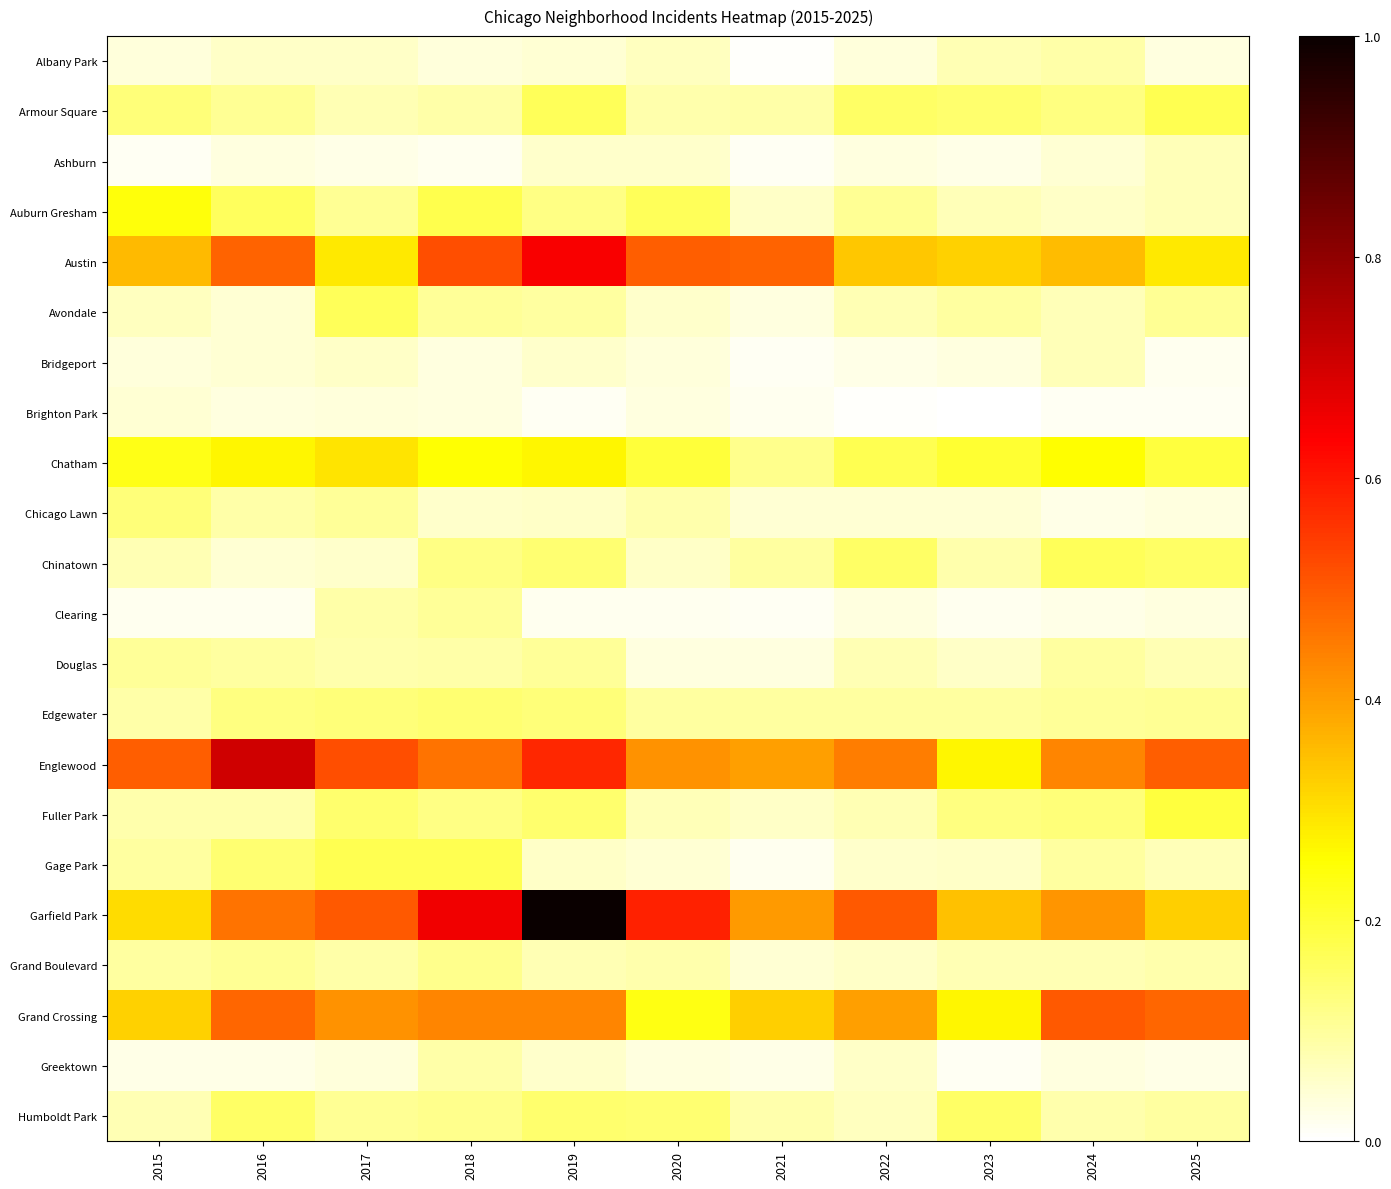

Reading left to right, what are all the values shown in this chart?

Albany Park: 2015=0.0	2016=0.1	2017=0.1	2018=0.0	2019=0.0	2020=0.1	2021=0.0	2022=0.0	2023=0.1	2024=0.1	2025=0.0
Armour Square: 2015=0.1	2016=0.1	2017=0.1	2018=0.1	2019=0.2	2020=0.1	2021=0.1	2022=0.2	2023=0.1	2024=0.1	2025=0.2
Ashburn: 2015=0.0	2016=0.0	2017=0.0	2018=0.0	2019=0.1	2020=0.1	2021=0.0	2022=0.0	2023=0.0	2024=0.0	2025=0.1
Auburn Gresham: 2015=0.2	2016=0.2	2017=0.1	2018=0.2	2019=0.1	2020=0.2	2021=0.1	2022=0.1	2023=0.1	2024=0.1	2025=0.1
Austin: 2015=0.4	2016=0.5	2017=0.3	2018=0.5	2019=0.6	2020=0.5	2021=0.5	2022=0.3	2023=0.3	2024=0.4	2025=0.3
Avondale: 2015=0.1	2016=0.0	2017=0.2	2018=0.1	2019=0.1	2020=0.1	2021=0.0	2022=0.1	2023=0.1	2024=0.1	2025=0.1
Bridgeport: 2015=0.0	2016=0.0	2017=0.1	2018=0.0	2019=0.1	2020=0.0	2021=0.0	2022=0.0	2023=0.0	2024=0.1	2025=0.0
Brighton Park: 2015=0.0	2016=0.0	2017=0.0	2018=0.0	2019=0.0	2020=0.0	2021=0.0	2022=0.0	2023=0.0	2024=0.0	2025=0.0
Chatham: 2015=0.2	2016=0.3	2017=0.3	2018=0.2	2019=0.3	2020=0.2	2021=0.1	2022=0.2	2023=0.2	2024=0.3	2025=0.2
Chicago Lawn: 2015=0.1	2016=0.1	2017=0.1	2018=0.1	2019=0.1	2020=0.1	2021=0.0	2022=0.0	2023=0.0	2024=0.0	2025=0.0
Chinatown: 2015=0.1	2016=0.0	2017=0.1	2018=0.1	2019=0.1	2020=0.1	2021=0.1	2022=0.2	2023=0.1	2024=0.2	2025=0.2
Clearing: 2015=0.0	2016=0.0	2017=0.1	2018=0.1	2019=0.0	2020=0.0	2021=0.0	2022=0.0	2023=0.0	2024=0.0	2025=0.0
Douglas: 2015=0.1	2016=0.1	2017=0.1	2018=0.1	2019=0.1	2020=0.0	2021=0.0	2022=0.1	2023=0.1	2024=0.1	2025=0.1
Edgewater: 2015=0.1	2016=0.1	2017=0.1	2018=0.1	2019=0.1	2020=0.1	2021=0.1	2022=0.1	2023=0.1	2024=0.1	2025=0.1
Englewood: 2015=0.5	2016=0.7	2017=0.5	2018=0.5	2019=0.6	2020=0.4	2021=0.4	2022=0.4	2023=0.3	2024=0.4	2025=0.5
Fuller Park: 2015=0.1	2016=0.1	2017=0.1	2018=0.1	2019=0.1	2020=0.1	2021=0.1	2022=0.1	2023=0.1	2024=0.1	2025=0.2
Gage Park: 2015=0.1	2016=0.1	2017=0.2	2018=0.2	2019=0.1	2020=0.0	2021=0.0	2022=0.1	2023=0.1	2024=0.1	2025=0.1
Garfield Park: 2015=0.3	2016=0.5	2017=0.5	2018=0.7	2019=1.0	2020=0.6	2021=0.4	2022=0.5	2023=0.3	2024=0.4	2025=0.3
Grand Boulevard: 2015=0.1	2016=0.1	2017=0.1	2018=0.1	2019=0.1	2020=0.1	2021=0.0	2022=0.1	2023=0.1	2024=0.1	2025=0.1
Grand Crossing: 2015=0.3	2016=0.5	2017=0.4	2018=0.4	2019=0.4	2020=0.2	2021=0.3	2022=0.4	2023=0.3	2024=0.5	2025=0.5
Greektown: 2015=0.0	2016=0.0	2017=0.0	2018=0.1	2019=0.1	2020=0.0	2021=0.0	2022=0.1	2023=0.0	2024=0.0	2025=0.0
Humboldt Park: 2015=0.1	2016=0.2	2017=0.1	2018=0.1	2019=0.1	2020=0.1	2021=0.1	2022=0.1	2023=0.2	2024=0.1	2025=0.1